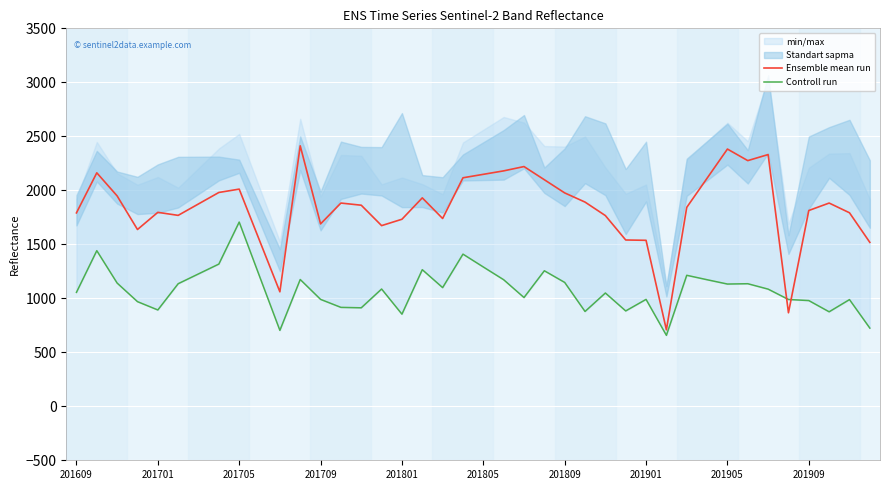

What is the difference between the second highest and second lowest values in the Ensemble mean run series?

1516